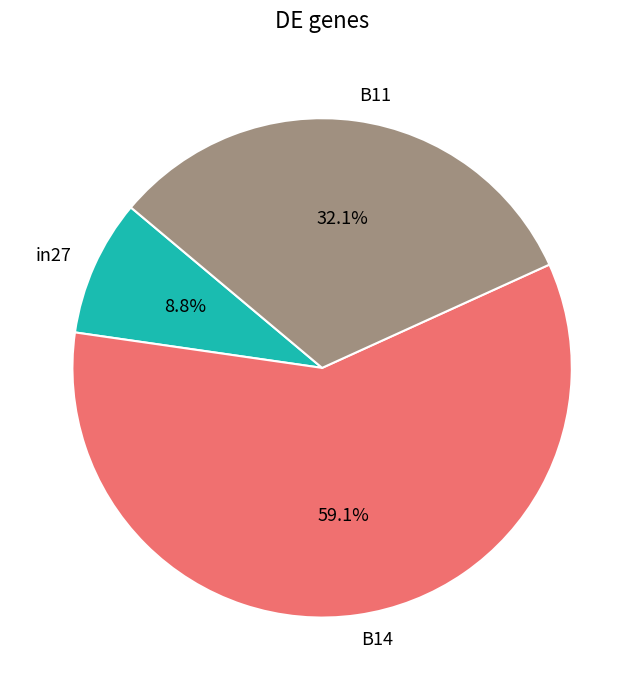

To the nearest percent, what is the difference between the B11 and in27 slice percentages?

23%